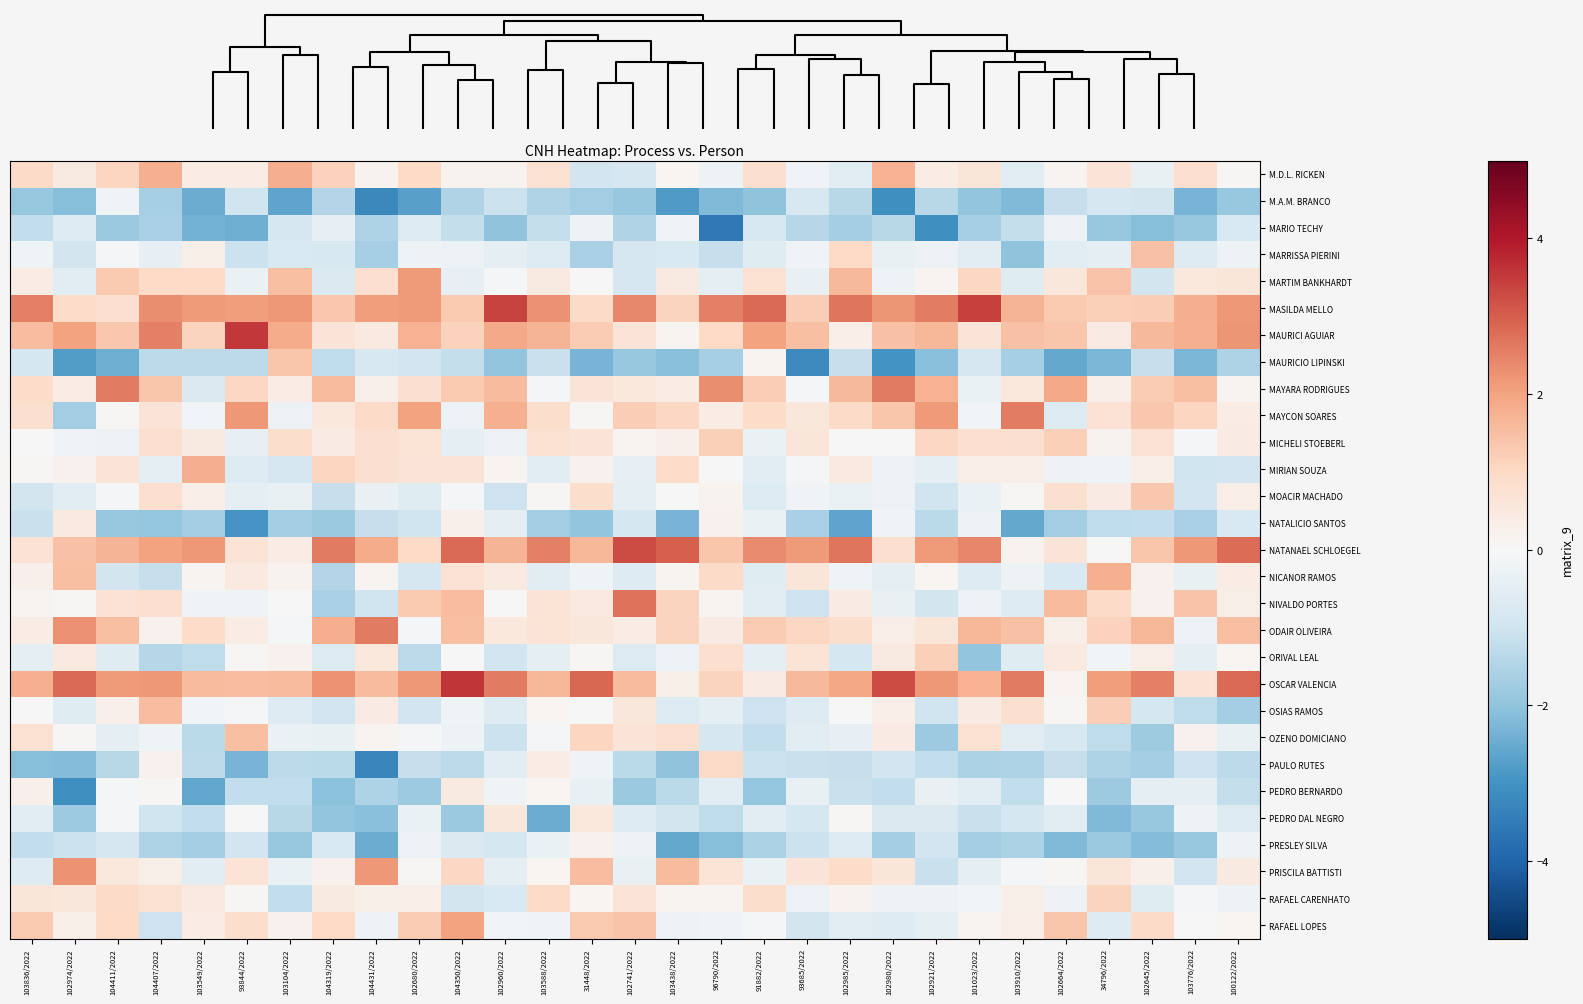

Reading left to right, what are all the values shown in this chart?

M.D.L. RICKEN: 103836/2022=1.0	102974/2022=0.4	104411/2022=1.1	104407/2022=1.8	103549/2022=0.4	93844/2022=0.4	103104/2022=1.8	104319/2022=1.2	104431/2022=0.2	102680/2022=1.0	104350/2022=0.2	102960/2022=0.2	103588/2022=0.8	31448/2022=-1.0	102741/2022=-0.8	103438/2022=0.1	96790/2022=-0.3	91882/2022=0.8	93685/2022=-0.2	102985/2022=-0.6	102980/2022=1.7	102921/2022=0.4	101023/2022=0.6	103910/2022=-0.6	102664/2022=0.1	34796/2022=0.6	102645/2022=-0.4	103776/2022=0.9	100122/2022=0.1
M.A.M. BRANCO: 103836/2022=-1.9	102974/2022=-2.1	104411/2022=-0.2	104407/2022=-1.7	103549/2022=-2.5	93844/2022=-1.0	103104/2022=-2.6	104319/2022=-1.5	104431/2022=-3.2	102680/2022=-2.7	104350/2022=-1.5	102960/2022=-1.1	103588/2022=-1.5	31448/2022=-1.7	102741/2022=-1.9	103438/2022=-2.8	96790/2022=-2.2	91882/2022=-2.0	93685/2022=-0.8	102985/2022=-1.4	102980/2022=-3.1	102921/2022=-1.4	101023/2022=-2.0	103910/2022=-2.2	102664/2022=-1.2	34796/2022=-0.8	102645/2022=-0.9	103776/2022=-2.3	100122/2022=-1.9
MARIO TECHY: 103836/2022=-1.2	102974/2022=-0.7	104411/2022=-1.9	104407/2022=-1.6	103549/2022=-2.4	93844/2022=-2.4	103104/2022=-0.8	104319/2022=-0.4	104431/2022=-1.5	102680/2022=-0.7	104350/2022=-1.2	102960/2022=-2.0	103588/2022=-1.2	31448/2022=-0.2	102741/2022=-1.5	103438/2022=-0.2	96790/2022=-3.6	91882/2022=-0.8	93685/2022=-1.4	102985/2022=-1.7	102980/2022=-1.4	102921/2022=-3.1	101023/2022=-1.7	103910/2022=-1.2	102664/2022=-0.3	34796/2022=-1.9	102645/2022=-2.1	103776/2022=-1.9	100122/2022=-0.7
MARRISSA PIERINI: 103836/2022=-0.2	102974/2022=-0.9	104411/2022=-0.1	104407/2022=-0.4	103549/2022=0.3	93844/2022=-1.1	103104/2022=-0.8	104319/2022=-0.8	104431/2022=-1.7	102680/2022=-0.3	104350/2022=-0.3	102960/2022=-0.5	103588/2022=-0.7	31448/2022=-1.6	102741/2022=-0.8	103438/2022=-0.8	96790/2022=-1.1	91882/2022=-0.6	93685/2022=-0.2	102985/2022=1.0	102980/2022=-0.4	102921/2022=-0.3	101023/2022=-0.6	103910/2022=-2.0	102664/2022=-0.5	34796/2022=-0.4	102645/2022=1.5	103776/2022=-0.6	100122/2022=-0.3
MARTIM BANKHARDT: 103836/2022=0.4	102974/2022=-0.6	104411/2022=1.3	104407/2022=1.0	103549/2022=1.0	93844/2022=-0.3	103104/2022=1.5	104319/2022=-0.7	104431/2022=0.9	102680/2022=2.1	104350/2022=-0.4	102960/2022=-0.1	103588/2022=0.5	31448/2022=-0.0	102741/2022=-0.9	103438/2022=0.4	96790/2022=-0.5	91882/2022=0.8	93685/2022=-0.4	102985/2022=1.6	102980/2022=-0.2	102921/2022=0.1	101023/2022=1.0	103910/2022=-0.6	102664/2022=0.6	34796/2022=1.4	102645/2022=-0.9	103776/2022=0.5	100122/2022=0.6
MASILDA MELLO: 103836/2022=2.5	102974/2022=0.9	104411/2022=0.8	104407/2022=2.3	103549/2022=2.1	93844/2022=2.1	103104/2022=2.2	104319/2022=1.3	104431/2022=2.1	102680/2022=2.1	104350/2022=1.3	102960/2022=3.4	103588/2022=2.3	31448/2022=0.9	102741/2022=2.4	103438/2022=1.1	96790/2022=2.5	91882/2022=2.8	93685/2022=1.2	102985/2022=2.7	102980/2022=2.2	102921/2022=2.6	101023/2022=3.4	103910/2022=1.7	102664/2022=1.3	34796/2022=1.2	102645/2022=1.2	103776/2022=1.8	100122/2022=2.2
MAURICI AGUIAR: 103836/2022=1.6	102974/2022=2.0	104411/2022=1.4	104407/2022=2.5	103549/2022=1.1	93844/2022=3.5	103104/2022=1.8	104319/2022=0.7	104431/2022=0.5	102680/2022=1.7	104350/2022=1.2	102960/2022=1.9	103588/2022=1.7	31448/2022=1.3	102741/2022=0.7	103438/2022=0.1	96790/2022=1.0	91882/2022=2.0	93685/2022=1.5	102985/2022=0.3	102980/2022=1.5	102921/2022=1.6	101023/2022=0.6	103910/2022=1.5	102664/2022=1.4	34796/2022=0.4	102645/2022=1.6	103776/2022=1.8	100122/2022=2.2
MAURICIO LIPINSKI: 103836/2022=-0.9	102974/2022=-2.8	104411/2022=-2.5	104407/2022=-1.3	103549/2022=-1.3	93844/2022=-1.3	103104/2022=1.4	104319/2022=-1.3	104431/2022=-0.8	102680/2022=-0.9	104350/2022=-1.2	102960/2022=-2.0	103588/2022=-1.1	31448/2022=-2.3	102741/2022=-1.9	103438/2022=-2.1	96790/2022=-1.6	91882/2022=0.1	93685/2022=-3.2	102985/2022=-1.2	102980/2022=-3.0	102921/2022=-2.1	101023/2022=-0.8	103910/2022=-1.7	102664/2022=-2.6	34796/2022=-2.3	102645/2022=-1.2	103776/2022=-2.3	100122/2022=-1.5
MAYARA RODRIGUES: 103836/2022=0.9	102974/2022=0.4	104411/2022=2.6	104407/2022=1.4	103549/2022=-0.7	93844/2022=1.0	103104/2022=0.4	104319/2022=1.6	104431/2022=0.3	102680/2022=0.8	104350/2022=1.3	102960/2022=1.6	103588/2022=-0.1	31448/2022=0.6	102741/2022=0.5	103438/2022=0.4	96790/2022=2.3	91882/2022=1.2	93685/2022=-0.1	102985/2022=1.6	102980/2022=2.6	102921/2022=1.7	101023/2022=-0.3	103910/2022=0.5	102664/2022=1.9	34796/2022=0.3	102645/2022=1.3	103776/2022=1.5	100122/2022=0.2
MAYCON SOARES: 103836/2022=0.8	102974/2022=-1.7	104411/2022=0.0	104407/2022=0.7	103549/2022=-0.1	93844/2022=2.2	103104/2022=-0.3	104319/2022=0.5	104431/2022=1.0	102680/2022=2.0	104350/2022=-0.3	102960/2022=1.8	103588/2022=0.9	31448/2022=0.1	102741/2022=1.2	103438/2022=1.0	96790/2022=0.4	91882/2022=0.9	93685/2022=0.6	102985/2022=1.0	102980/2022=1.4	102921/2022=2.1	101023/2022=-0.1	103910/2022=2.6	102664/2022=-0.7	34796/2022=0.7	102645/2022=1.3	103776/2022=1.1	100122/2022=0.4
MICHELI STOEBERL: 103836/2022=-0.0	102974/2022=-0.2	104411/2022=-0.3	104407/2022=0.8	103549/2022=0.4	93844/2022=-0.4	103104/2022=0.9	104319/2022=0.4	104431/2022=0.8	102680/2022=0.7	104350/2022=-0.5	102960/2022=-0.3	103588/2022=0.8	31448/2022=0.6	102741/2022=0.1	103438/2022=0.3	96790/2022=1.2	91882/2022=-0.3	93685/2022=0.6	102985/2022=-0.0	102980/2022=-0.0	102921/2022=1.0	101023/2022=0.8	103910/2022=0.8	102664/2022=1.2	34796/2022=0.2	102645/2022=0.7	103776/2022=-0.1	100122/2022=0.4
MIRIAN SOUZA: 103836/2022=0.0	102974/2022=0.2	104411/2022=0.6	104407/2022=-0.5	103549/2022=1.8	93844/2022=-0.7	103104/2022=-0.8	104319/2022=1.1	104431/2022=0.8	102680/2022=0.7	104350/2022=0.7	102960/2022=0.1	103588/2022=-0.6	31448/2022=0.2	102741/2022=-0.4	103438/2022=0.9	96790/2022=0.0	91882/2022=-0.5	93685/2022=-0.1	102985/2022=0.5	102980/2022=-0.3	102921/2022=-0.5	101023/2022=0.3	103910/2022=0.3	102664/2022=-0.3	34796/2022=-0.2	102645/2022=0.3	103776/2022=-1.0	100122/2022=-1.0
MOACIR MACHADO: 103836/2022=-0.9	102974/2022=-0.5	104411/2022=-0.1	104407/2022=0.8	103549/2022=0.3	93844/2022=-0.5	103104/2022=-0.4	104319/2022=-1.2	104431/2022=-0.4	102680/2022=-0.6	104350/2022=-0.1	102960/2022=-1.0	103588/2022=0.1	31448/2022=0.9	102741/2022=-0.4	103438/2022=-0.0	96790/2022=0.2	91882/2022=-0.7	93685/2022=-0.2	102985/2022=-0.3	102980/2022=-0.3	102921/2022=-1.0	101023/2022=-0.3	103910/2022=0.0	102664/2022=0.8	34796/2022=0.4	102645/2022=1.4	103776/2022=-1.0	100122/2022=0.3
NATALICIO SANTOS: 103836/2022=-1.1	102974/2022=0.5	104411/2022=-1.9	104407/2022=-1.9	103549/2022=-1.7	93844/2022=-3.0	103104/2022=-1.7	104319/2022=-1.9	104431/2022=-1.1	102680/2022=-1.0	104350/2022=0.2	102960/2022=-0.5	103588/2022=-1.7	31448/2022=-2.0	102741/2022=-0.9	103438/2022=-2.3	96790/2022=0.2	91882/2022=-0.3	93685/2022=-1.6	102985/2022=-2.6	102980/2022=-0.2	102921/2022=-1.4	101023/2022=-0.3	103910/2022=-2.5	102664/2022=-1.7	34796/2022=-1.3	102645/2022=-1.2	103776/2022=-1.6	100122/2022=-0.8
NATANAEL SCHLOEGEL: 103836/2022=0.7	102974/2022=1.5	104411/2022=1.7	104407/2022=2.0	103549/2022=2.2	93844/2022=0.7	103104/2022=0.4	104319/2022=2.6	104431/2022=1.9	102680/2022=1.0	104350/2022=2.8	102960/2022=1.7	103588/2022=2.5	31448/2022=1.6	102741/2022=3.2	103438/2022=3.0	96790/2022=1.4	91882/2022=2.4	93685/2022=2.1	102985/2022=2.7	102980/2022=0.8	102921/2022=2.1	101023/2022=2.4	103910/2022=0.2	102664/2022=0.6	34796/2022=-0.0	102645/2022=1.4	103776/2022=2.2	100122/2022=2.8
NICANOR RAMOS: 103836/2022=0.3	102974/2022=1.5	104411/2022=-0.9	104407/2022=-1.2	103549/2022=0.1	93844/2022=0.5	103104/2022=0.2	104319/2022=-1.5	104431/2022=0.1	102680/2022=-0.9	104350/2022=0.7	102960/2022=0.5	103588/2022=-0.6	31448/2022=-0.2	102741/2022=-0.7	103438/2022=0.1	96790/2022=1.0	91882/2022=-0.6	93685/2022=0.6	102985/2022=-0.2	102980/2022=-0.4	102921/2022=0.1	101023/2022=-0.6	103910/2022=-0.3	102664/2022=-0.8	34796/2022=1.8	102645/2022=0.2	103776/2022=-0.4	100122/2022=0.4
NIVALDO PORTES: 103836/2022=0.1	102974/2022=0.1	104411/2022=0.7	104407/2022=0.8	103549/2022=-0.2	93844/2022=-0.2	103104/2022=0.0	104319/2022=-1.6	104431/2022=-1.0	102680/2022=1.3	104350/2022=1.5	102960/2022=0.0	103588/2022=0.7	31448/2022=0.5	102741/2022=2.7	103438/2022=1.1	96790/2022=0.1	91882/2022=-0.5	93685/2022=-1.1	102985/2022=0.4	102980/2022=-0.4	102921/2022=-0.9	101023/2022=-0.3	103910/2022=-0.6	102664/2022=1.6	34796/2022=0.9	102645/2022=0.2	103776/2022=1.4	100122/2022=0.3
ODAIR OLIVEIRA: 103836/2022=0.4	102974/2022=2.3	104411/2022=1.5	104407/2022=0.2	103549/2022=0.9	93844/2022=0.4	103104/2022=-0.0	104319/2022=1.8	104431/2022=2.6	102680/2022=-0.1	104350/2022=1.5	102960/2022=0.5	103588/2022=0.7	31448/2022=0.6	102741/2022=0.4	103438/2022=1.1	96790/2022=0.4	91882/2022=1.3	93685/2022=1.0	102985/2022=0.9	102980/2022=0.3	102921/2022=0.6	101023/2022=1.7	103910/2022=1.5	102664/2022=0.3	34796/2022=1.1	102645/2022=1.7	103776/2022=-0.3	100122/2022=1.5
ORIVAL LEAL: 103836/2022=-0.5	102974/2022=0.5	104411/2022=-0.6	104407/2022=-1.4	103549/2022=-1.3	93844/2022=0.1	103104/2022=0.2	104319/2022=-0.7	104431/2022=0.5	102680/2022=-1.3	104350/2022=-0.0	102960/2022=-0.9	103588/2022=-0.5	31448/2022=0.1	102741/2022=-0.7	103438/2022=-0.3	96790/2022=0.8	91882/2022=-0.4	93685/2022=0.7	102985/2022=-0.9	102980/2022=0.4	102921/2022=1.2	101023/2022=-2.0	103910/2022=-0.6	102664/2022=0.5	34796/2022=-0.1	102645/2022=0.3	103776/2022=-0.5	100122/2022=0.1
OSCAR VALENCIA: 103836/2022=1.8	102974/2022=2.9	104411/2022=2.1	104407/2022=2.2	103549/2022=1.6	93844/2022=1.5	103104/2022=1.6	104319/2022=2.2	104431/2022=1.6	102680/2022=2.1	104350/2022=3.6	102960/2022=2.6	103588/2022=1.7	31448/2022=2.9	102741/2022=1.6	103438/2022=0.3	96790/2022=1.1	91882/2022=0.4	93685/2022=1.6	102985/2022=1.9	102980/2022=3.3	102921/2022=2.2	101023/2022=1.7	103910/2022=2.6	102664/2022=0.1	34796/2022=2.1	102645/2022=2.5	103776/2022=0.7	100122/2022=2.8
OSIAS RAMOS: 103836/2022=-0.0	102974/2022=-0.6	104411/2022=0.2	104407/2022=1.5	103549/2022=-0.1	93844/2022=-0.1	103104/2022=-0.6	104319/2022=-1.0	104431/2022=0.4	102680/2022=-1.0	104350/2022=-0.2	102960/2022=-0.7	103588/2022=0.1	31448/2022=-0.0	102741/2022=0.6	103438/2022=-0.7	96790/2022=-0.5	91882/2022=-1.1	93685/2022=-0.6	102985/2022=0.0	102980/2022=0.3	102921/2022=-1.0	101023/2022=0.4	103910/2022=0.8	102664/2022=0.1	34796/2022=1.2	102645/2022=-0.9	103776/2022=-1.3	100122/2022=-1.7
OZENO DOMICIANO: 103836/2022=0.7	102974/2022=0.1	104411/2022=-0.5	104407/2022=-0.2	103549/2022=-1.3	93844/2022=1.5	103104/2022=-0.3	104319/2022=-0.4	104431/2022=0.1	102680/2022=-0.1	104350/2022=-0.3	102960/2022=-1.1	103588/2022=-0.1	31448/2022=1.1	102741/2022=0.6	103438/2022=0.8	96790/2022=-0.9	91882/2022=-1.2	93685/2022=-0.5	102985/2022=-0.4	102980/2022=0.4	102921/2022=-1.8	101023/2022=0.8	103910/2022=-0.6	102664/2022=-0.8	34796/2022=-1.3	102645/2022=-1.8	103776/2022=0.2	100122/2022=-0.4
PAULO RUTES: 103836/2022=-2.1	102974/2022=-2.2	104411/2022=-1.4	104407/2022=0.2	103549/2022=-1.3	93844/2022=-2.3	103104/2022=-1.3	104319/2022=-1.3	104431/2022=-3.3	102680/2022=-1.2	104350/2022=-1.3	102960/2022=-0.6	103588/2022=0.4	31448/2022=-0.2	102741/2022=-1.3	103438/2022=-2.0	96790/2022=0.9	91882/2022=-1.1	93685/2022=-1.1	102985/2022=-1.1	102980/2022=-1.0	102921/2022=-1.2	101023/2022=-1.6	103910/2022=-1.6	102664/2022=-1.1	34796/2022=-1.5	102645/2022=-1.7	103776/2022=-1.0	100122/2022=-1.3
PEDRO BERNARDO: 103836/2022=0.3	102974/2022=-3.1	104411/2022=-0.1	104407/2022=0.1	103549/2022=-2.6	93844/2022=-1.2	103104/2022=-1.2	104319/2022=-2.1	104431/2022=-1.6	102680/2022=-1.8	104350/2022=0.5	102960/2022=-0.2	103588/2022=0.1	31448/2022=-0.4	102741/2022=-1.8	103438/2022=-1.4	96790/2022=-0.5	91882/2022=-1.9	93685/2022=-0.4	102985/2022=-1.1	102980/2022=-1.2	102921/2022=-0.4	101023/2022=-0.6	103910/2022=-1.2	102664/2022=-0.0	34796/2022=-1.8	102645/2022=-0.4	103776/2022=-0.5	100122/2022=-1.2
PEDRO DAL NEGRO: 103836/2022=-0.6	102974/2022=-1.8	104411/2022=-0.1	104407/2022=-1.0	103549/2022=-1.2	93844/2022=0.0	103104/2022=-1.4	104319/2022=-2.0	104431/2022=-2.1	102680/2022=-0.3	104350/2022=-1.9	102960/2022=0.6	103588/2022=-2.5	31448/2022=0.5	102741/2022=-0.7	103438/2022=-0.9	96790/2022=-1.3	91882/2022=-0.5	93685/2022=-0.9	102985/2022=0.1	102980/2022=-0.7	102921/2022=-0.7	101023/2022=-1.1	103910/2022=-0.9	102664/2022=-0.6	34796/2022=-2.2	102645/2022=-1.9	103776/2022=-0.2	100122/2022=-0.7
PRESLEY SILVA: 103836/2022=-1.2	102974/2022=-1.1	104411/2022=-0.8	104407/2022=-1.5	103549/2022=-1.7	93844/2022=-0.9	103104/2022=-1.9	104319/2022=-0.8	104431/2022=-2.5	102680/2022=-0.3	104350/2022=-0.7	102960/2022=-0.9	103588/2022=-0.3	31448/2022=0.2	102741/2022=-0.3	103438/2022=-2.6	96790/2022=-2.1	91882/2022=-1.6	93685/2022=-1.1	102985/2022=-0.7	102980/2022=-1.7	102921/2022=-1.0	101023/2022=-1.7	103910/2022=-1.6	102664/2022=-2.2	34796/2022=-1.8	102645/2022=-2.2	103776/2022=-1.9	100122/2022=-0.3
PRISCILA BATTISTI: 103836/2022=-0.6	102974/2022=2.2	104411/2022=0.5	104407/2022=0.3	103549/2022=-0.6	93844/2022=0.7	103104/2022=-0.3	104319/2022=0.2	104431/2022=2.2	102680/2022=0.1	104350/2022=1.0	102960/2022=-0.4	103588/2022=0.1	31448/2022=1.5	102741/2022=-0.4	103438/2022=1.6	96790/2022=0.7	91882/2022=-0.3	93685/2022=0.6	102985/2022=0.9	102980/2022=0.6	102921/2022=-1.1	101023/2022=-0.5	103910/2022=-0.1	102664/2022=0.1	34796/2022=0.6	102645/2022=0.3	103776/2022=-0.9	100122/2022=0.4
RAFAEL CARENHATO: 103836/2022=0.6	102974/2022=0.6	104411/2022=1.0	104407/2022=0.8	103549/2022=0.5	93844/2022=0.1	103104/2022=-1.2	104319/2022=0.5	104431/2022=0.3	102680/2022=0.3	104350/2022=-0.9	102960/2022=-0.8	103588/2022=1.0	31448/2022=0.1	102741/2022=0.7	103438/2022=0.1	96790/2022=0.1	91882/2022=0.9	93685/2022=-0.3	102985/2022=0.2	102980/2022=-0.3	102921/2022=-0.2	101023/2022=-0.1	103910/2022=0.3	102664/2022=-0.3	34796/2022=1.1	102645/2022=-0.6	103776/2022=-0.0	100122/2022=-0.2
RAFAEL LOPES: 103836/2022=1.3	102974/2022=0.3	104411/2022=1.0	104407/2022=-1.0	103549/2022=0.4	93844/2022=0.9	103104/2022=0.2	104319/2022=1.0	104431/2022=-0.3	102680/2022=1.3	104350/2022=2.0	102960/2022=-0.1	103588/2022=-0.2	31448/2022=1.3	102741/2022=1.4	103438/2022=-0.3	96790/2022=-0.2	91882/2022=-0.1	93685/2022=-0.9	102985/2022=-0.6	102980/2022=-0.6	102921/2022=-0.5	101023/2022=0.1	103910/2022=0.3	102664/2022=1.4	34796/2022=-0.6	102645/2022=0.9	103776/2022=-0.0	100122/2022=0.1